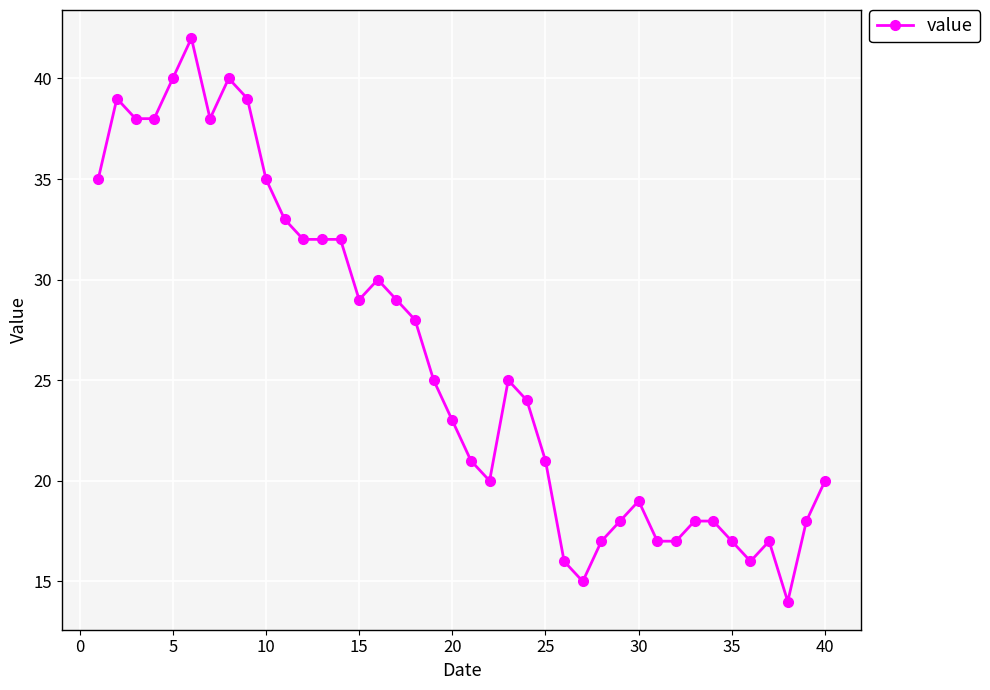

What is the smallest value displayed?

14